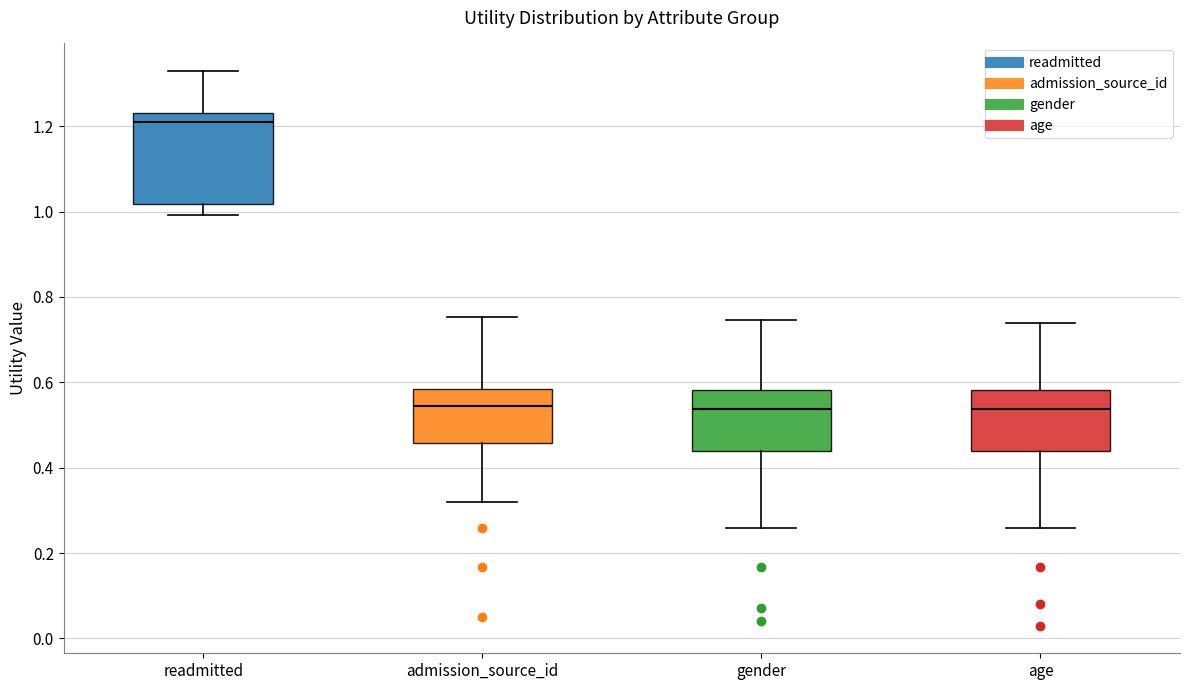

Which box's median line is the highest?

readmitted